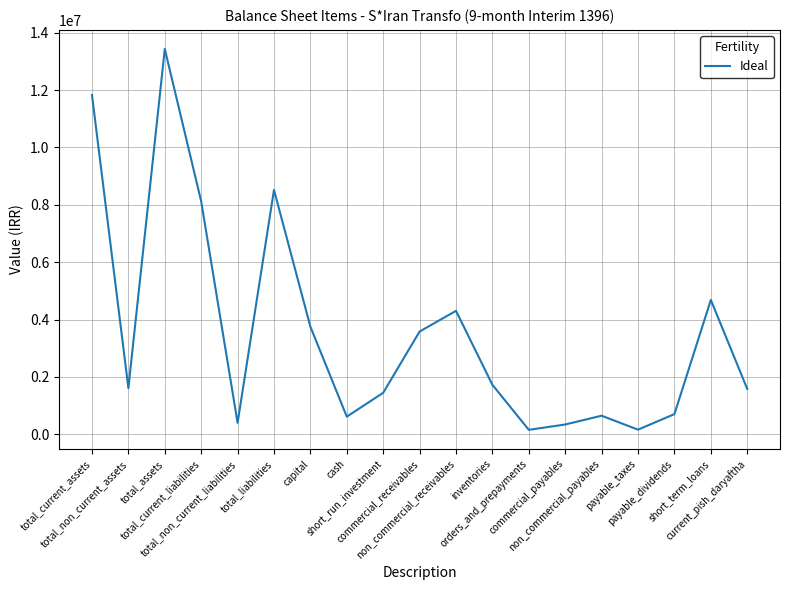

What is the difference between the maximum and minimum values?

13281590